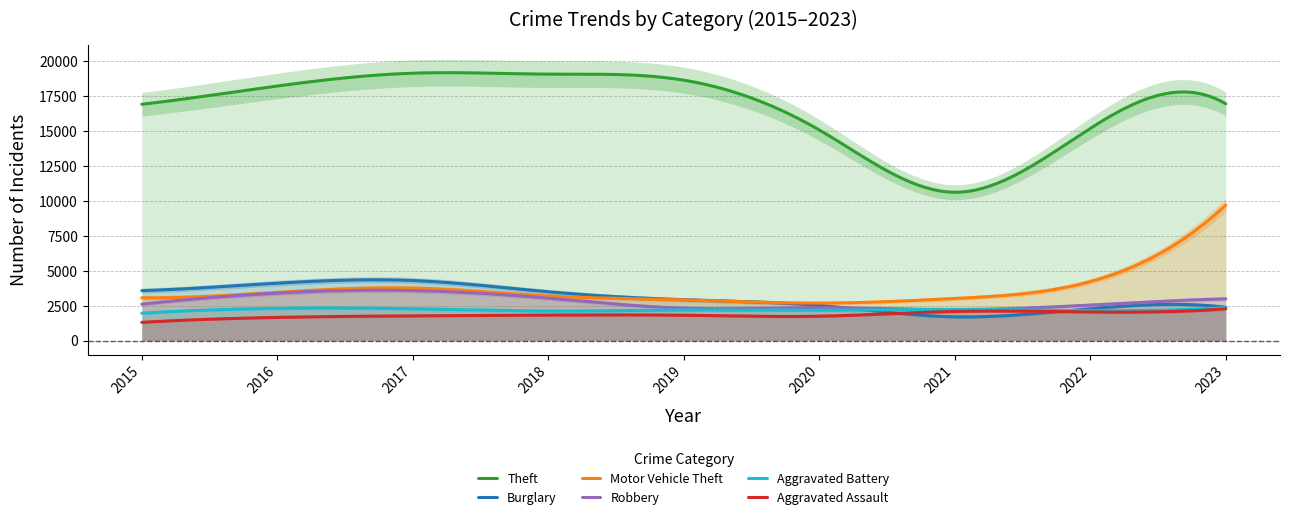

True or false: Robbery has more than 1 interior local peaks.

True